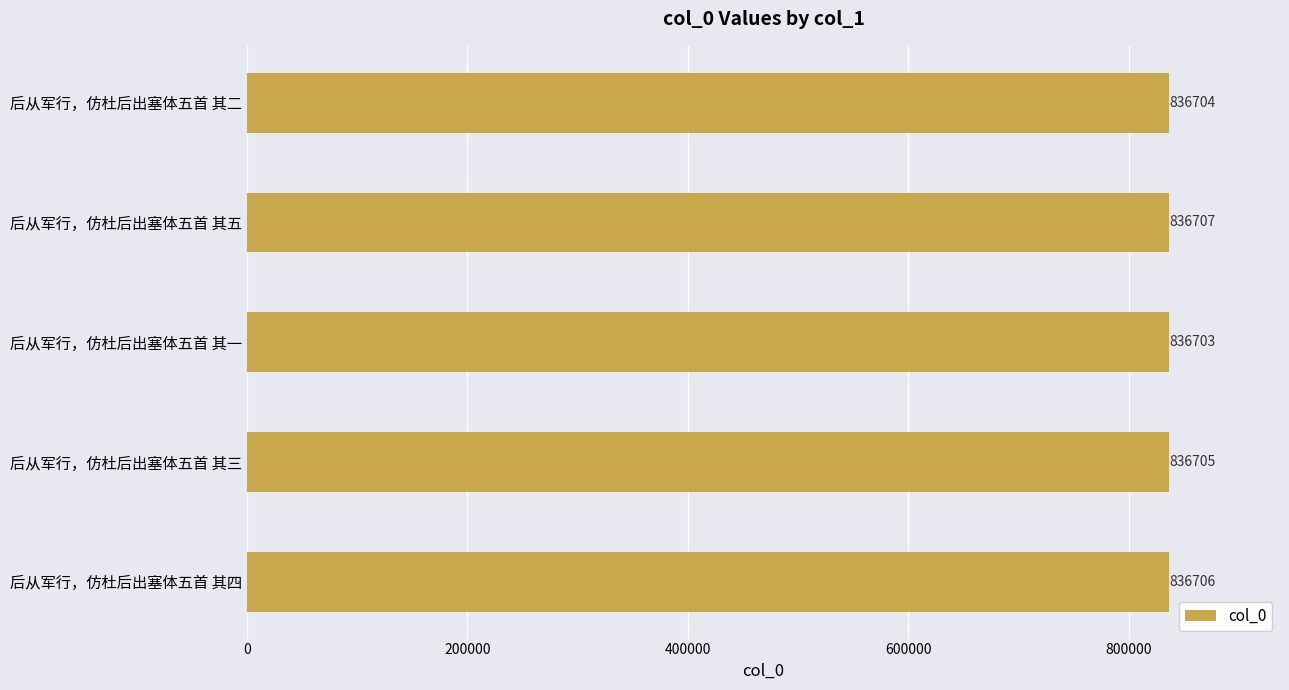

Reading top to bottom, what are all the values shown in this chart?

836704	836707	836703	836705	836706